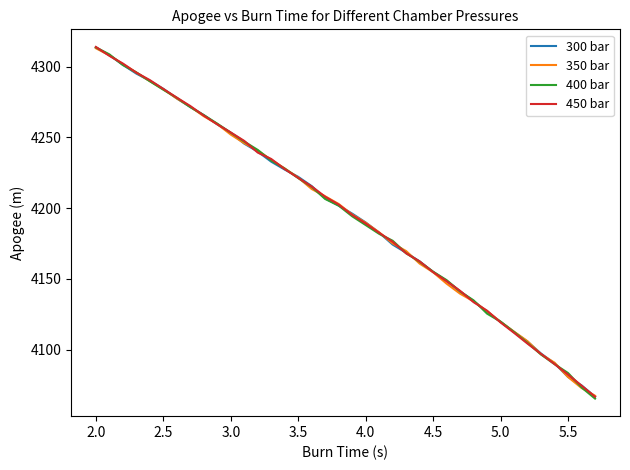

What is the smallest value displayed?

4065.4